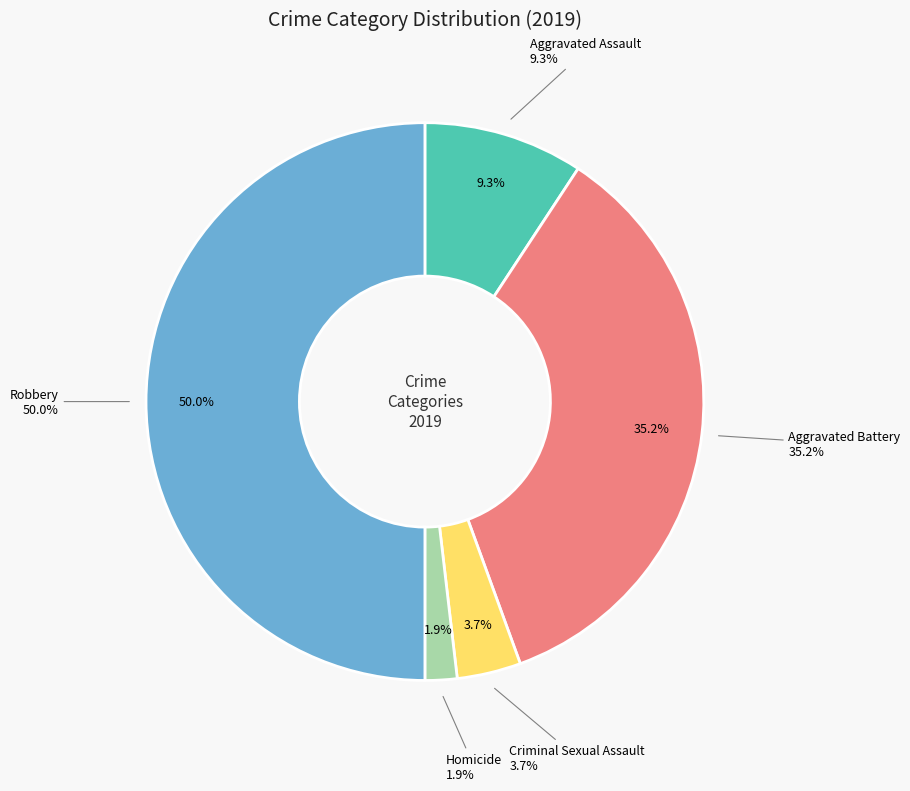

Does Criminal Sexual Assault account for over 50% of the chart?

No